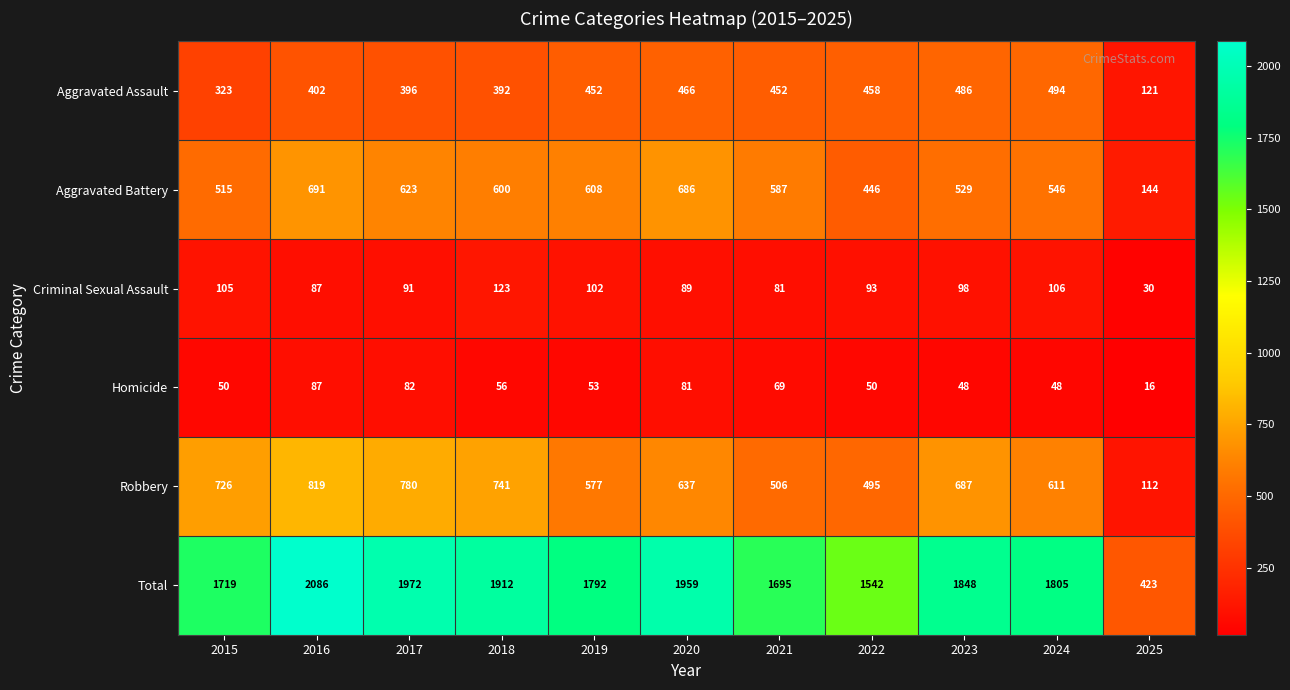

Is it true that Aggravated Battery equals 144 at 2025?

True